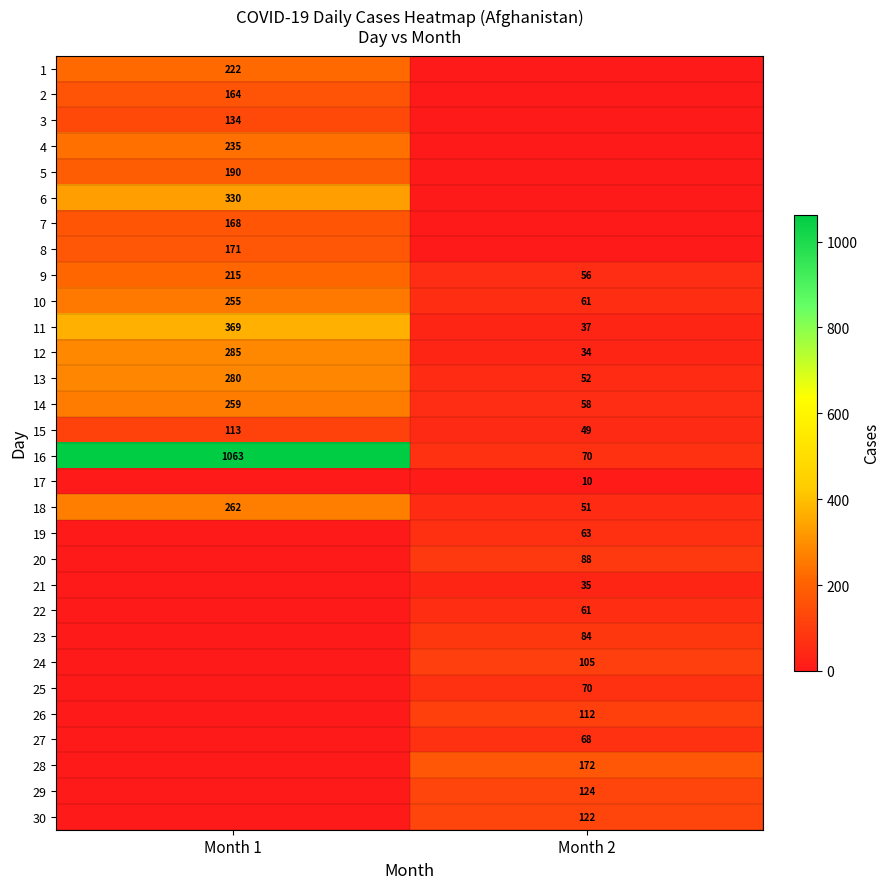

What is the sum of the 15 values at Month 2 and Month 1?

162